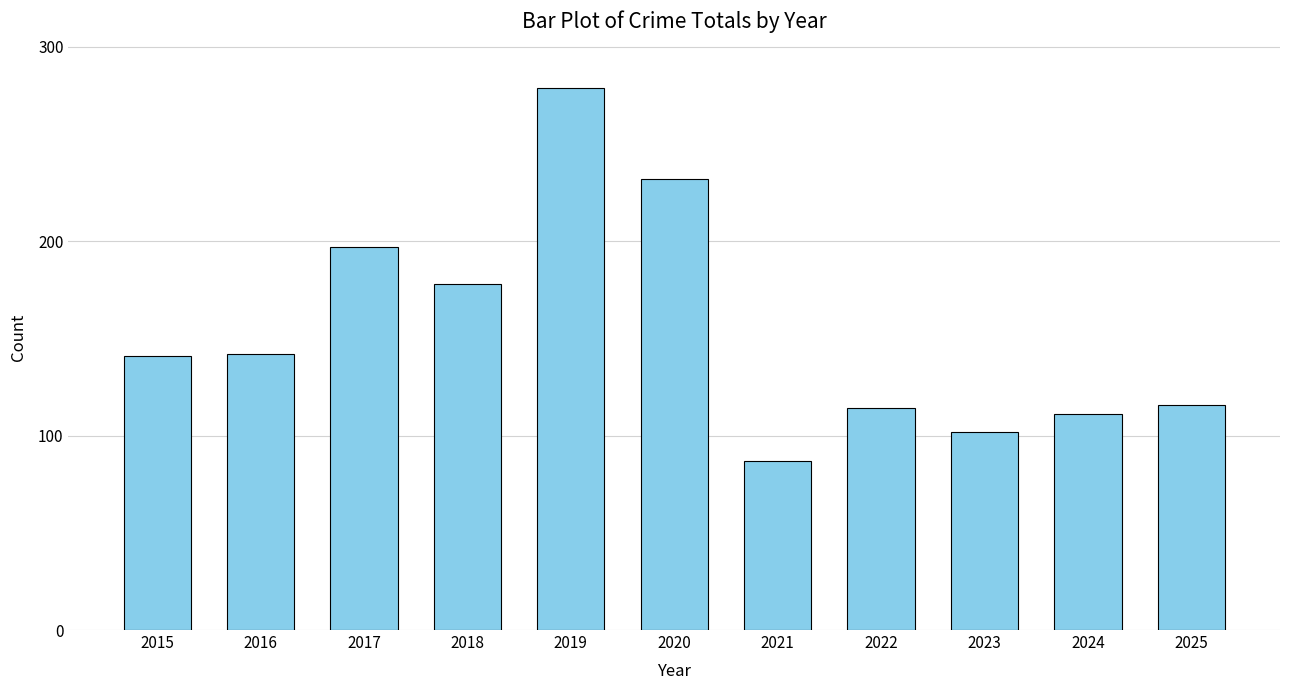

Does the chart contain stacked bars?

No